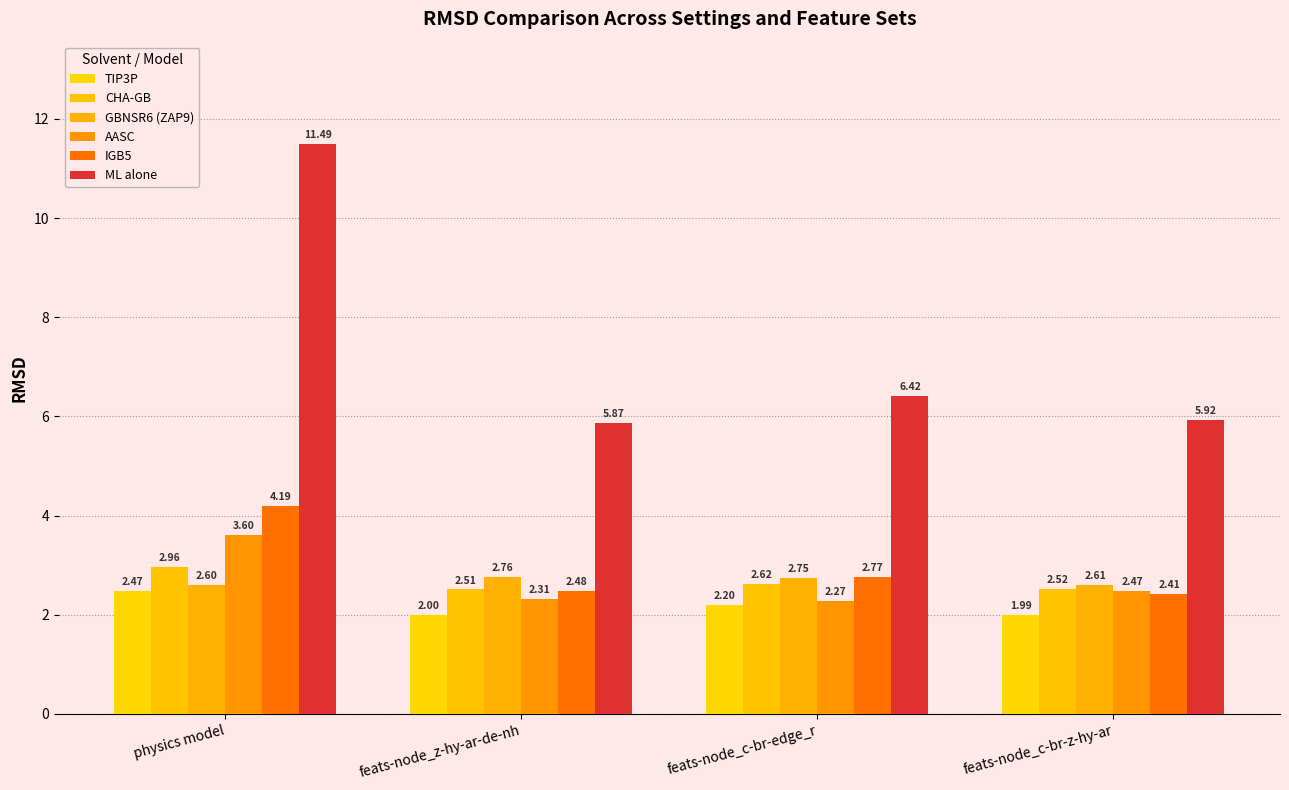

The value of IGB5 at feats-node_c-br-edge_r is 2.8. True or false?

True